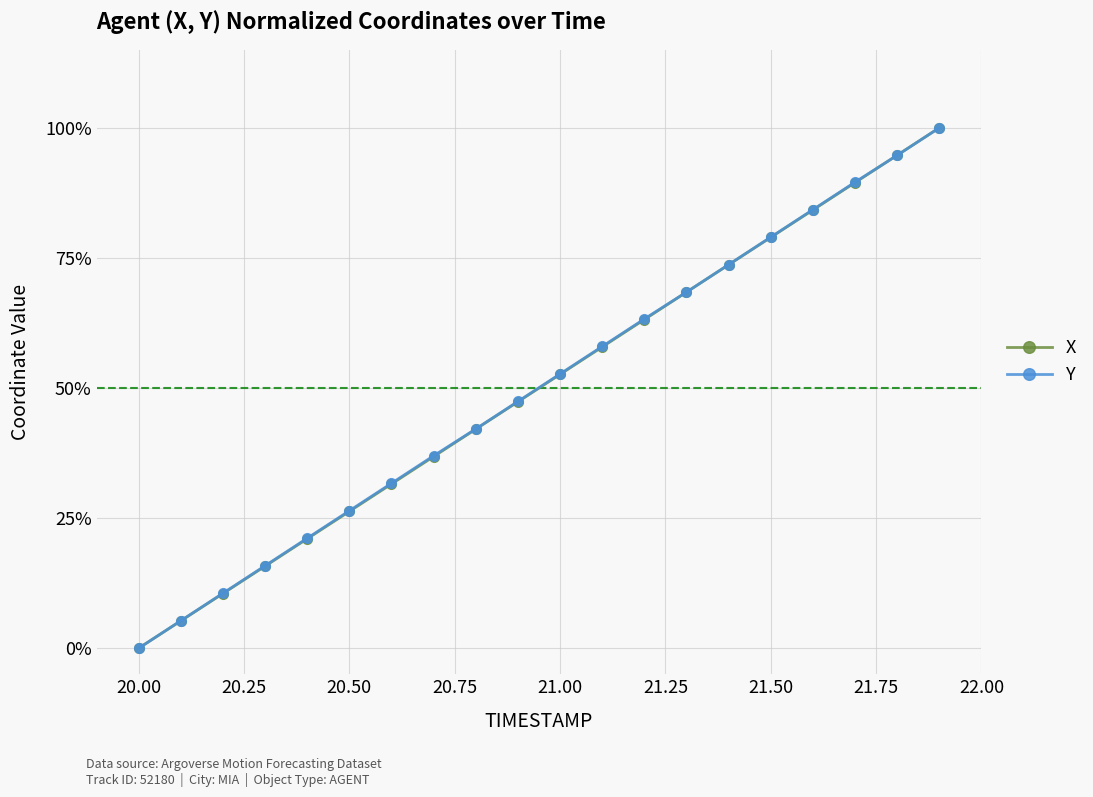

How many times do Y and X cross each other?

1